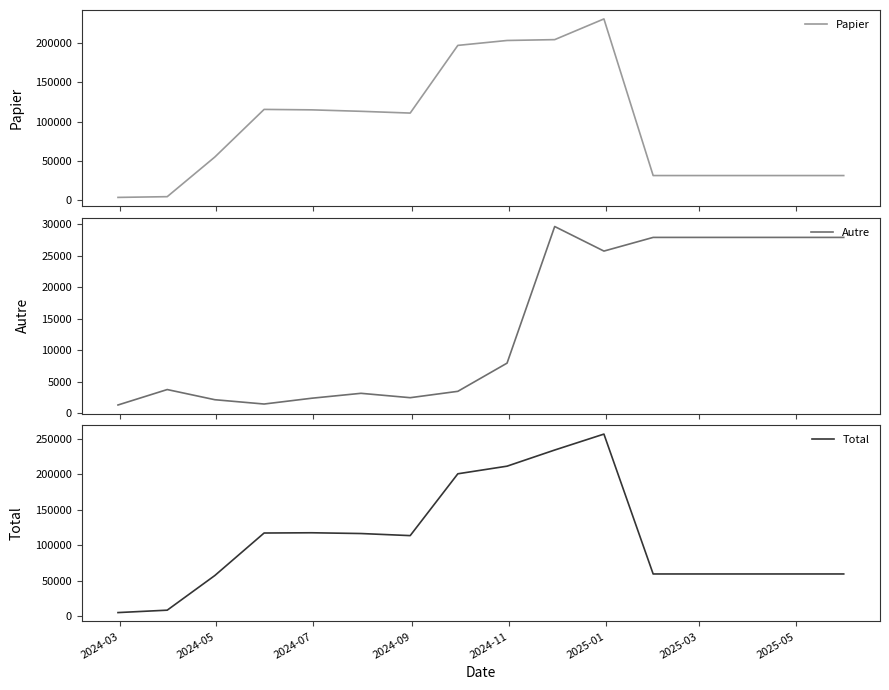

What is the lowest value of the Autre series?

1350.0